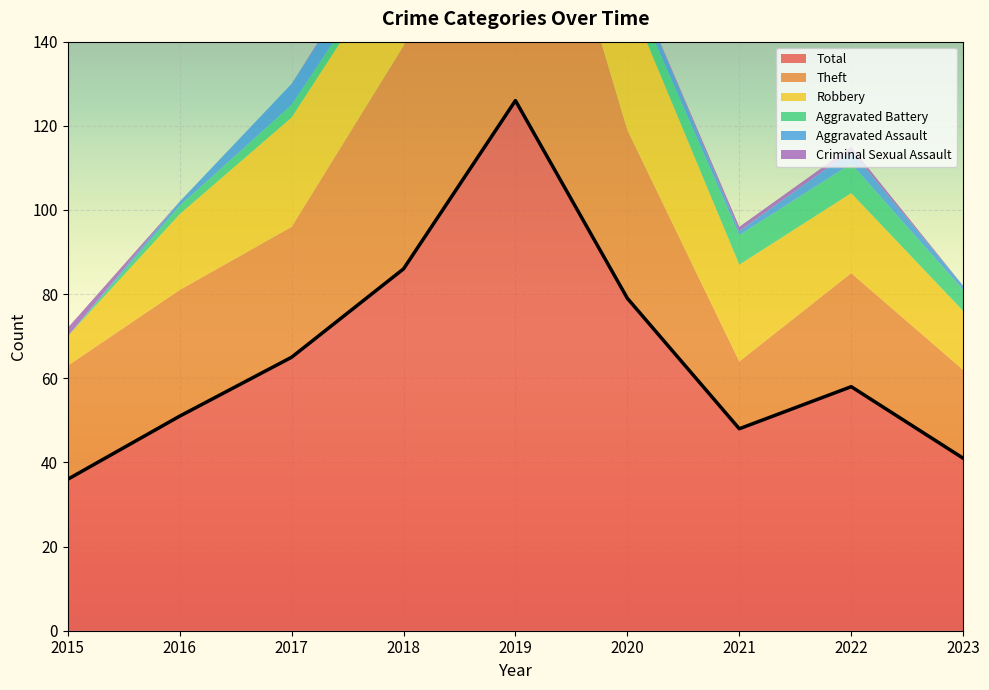

Which series has the widest spread of values?

Total